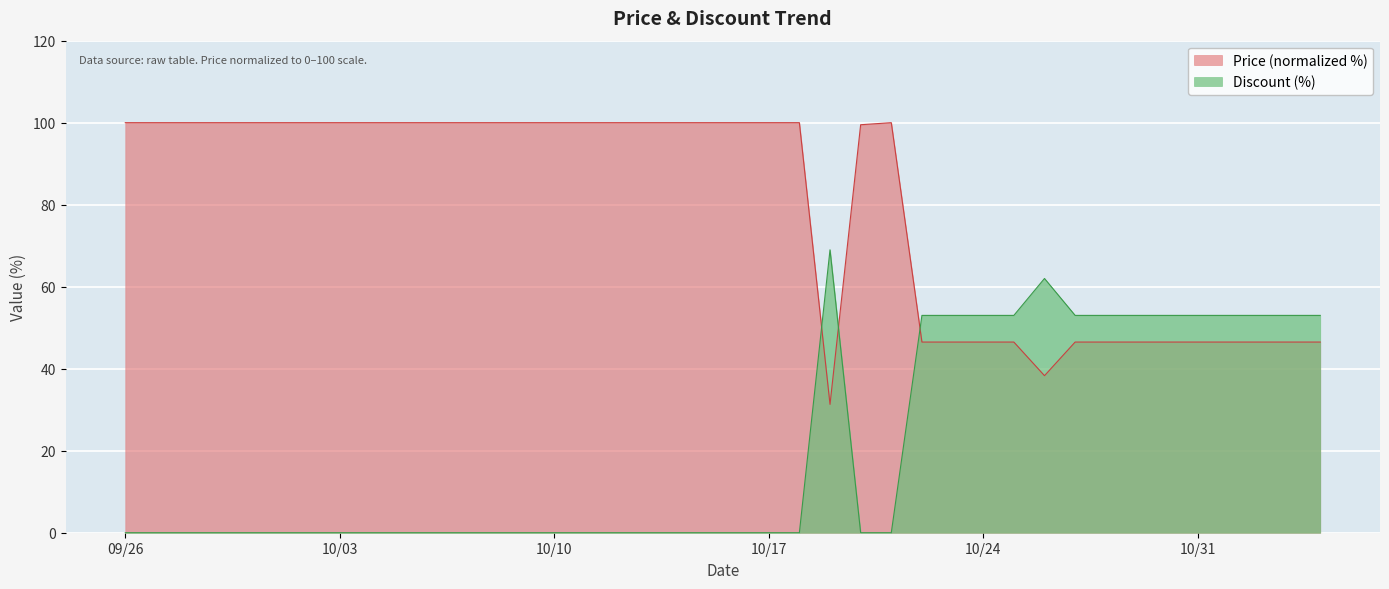

Read the Price value at 2023-10-19.

31.3